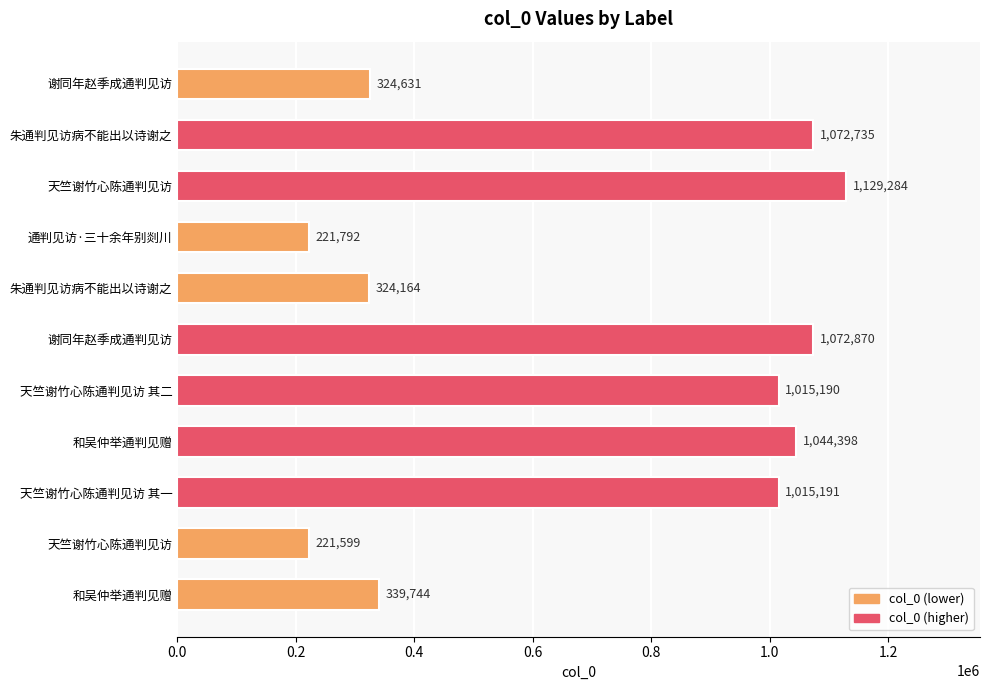

Are the bars horizontal?

Yes